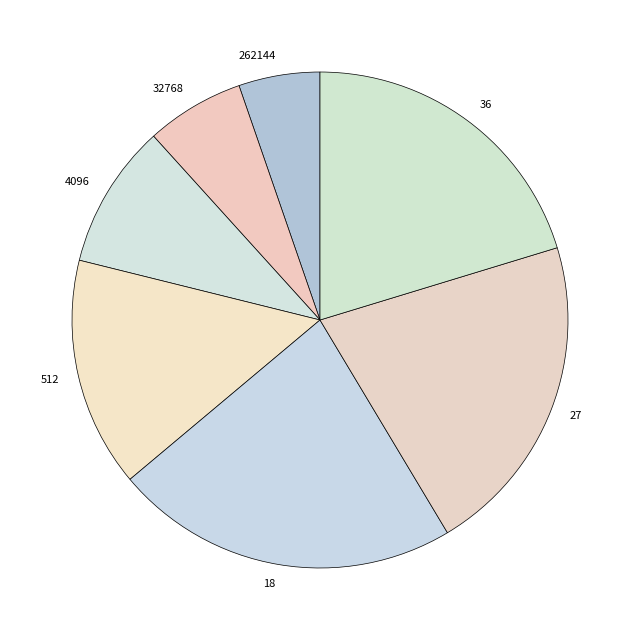

Rank the categories by value from highest to lowest.

18, 27, 36, 512, 4096, 32768, 262144